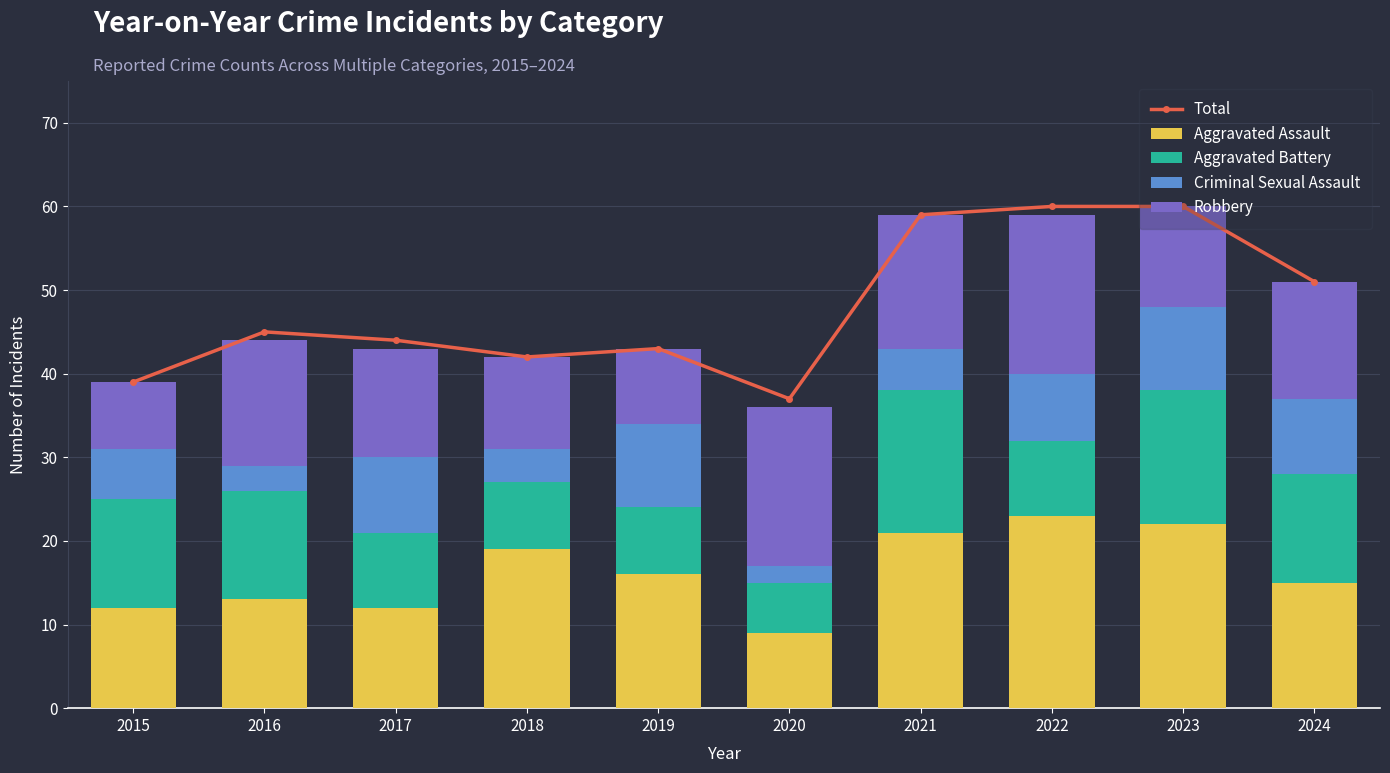

Which series has the widest spread of values?

Total